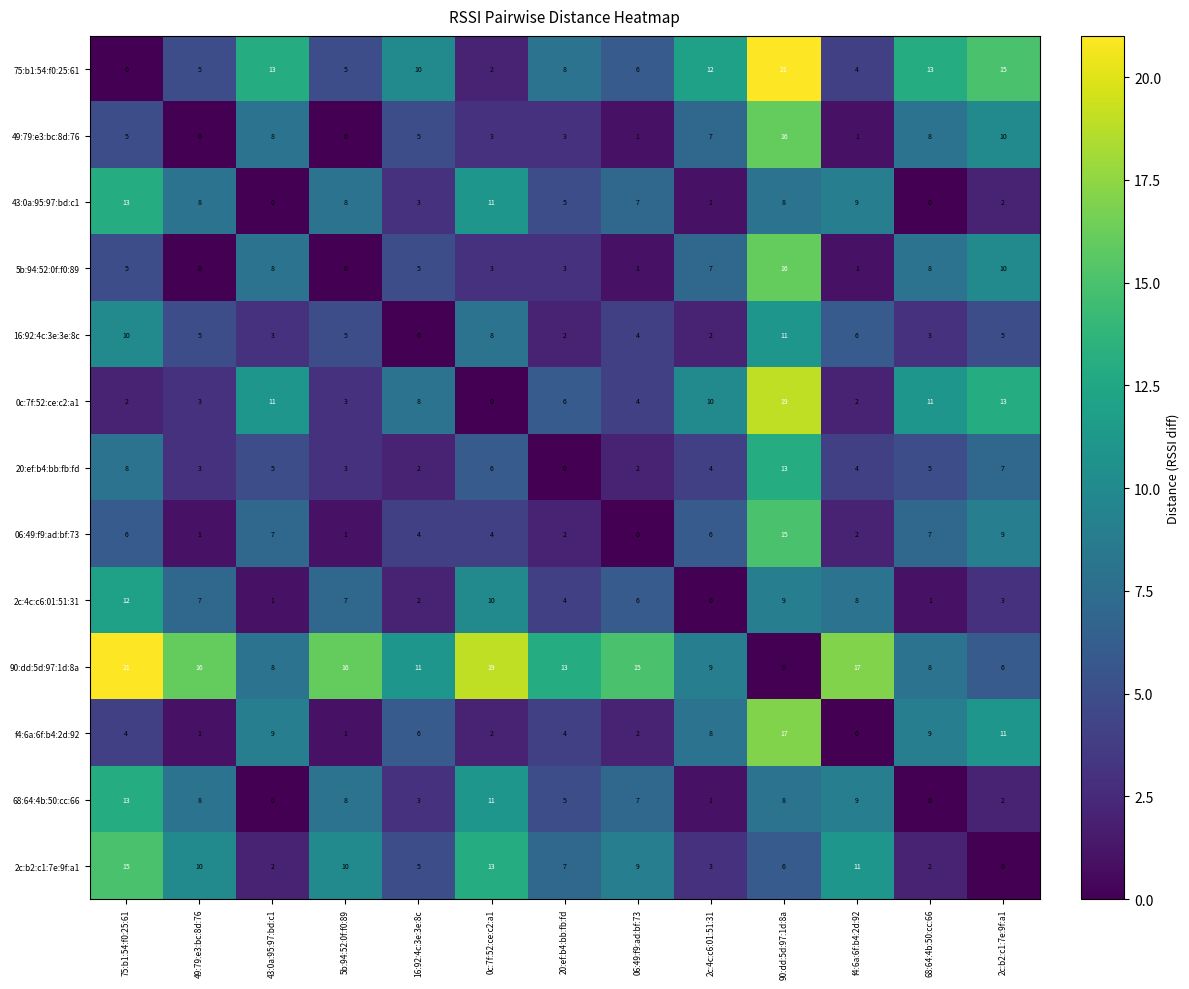

What is the difference between the highest and lowest values at 75:b1:54:f0:25:61?

21